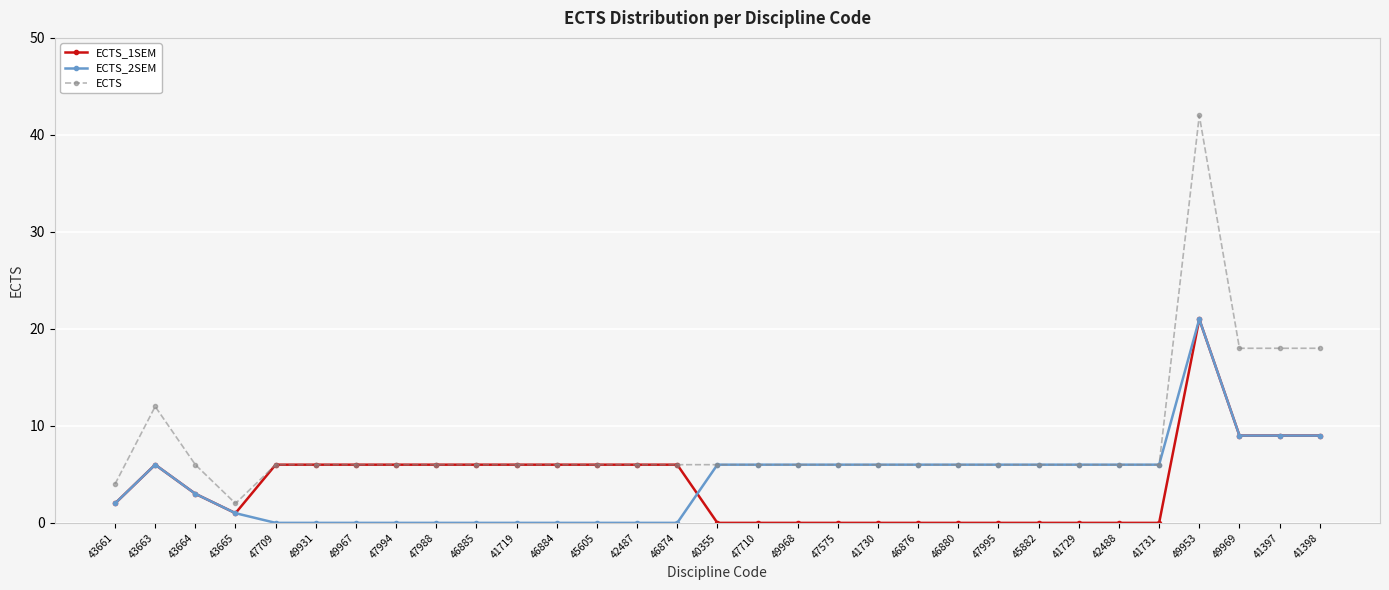

What is the difference between the highest and lowest values at 41397?

9